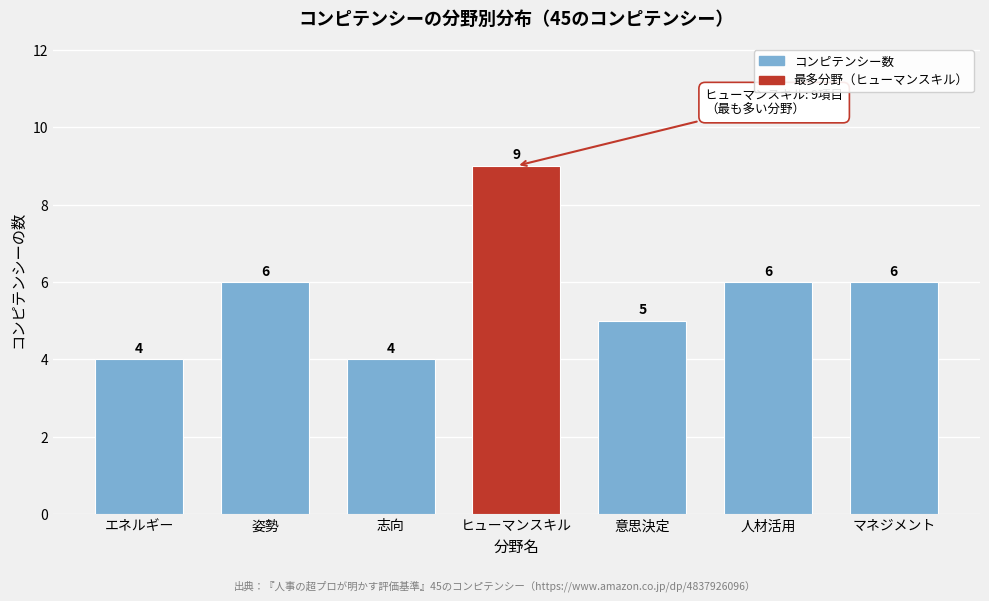

Reading left to right, transcribe all the data shown in this chart.

4	6	4	9	5	6	6